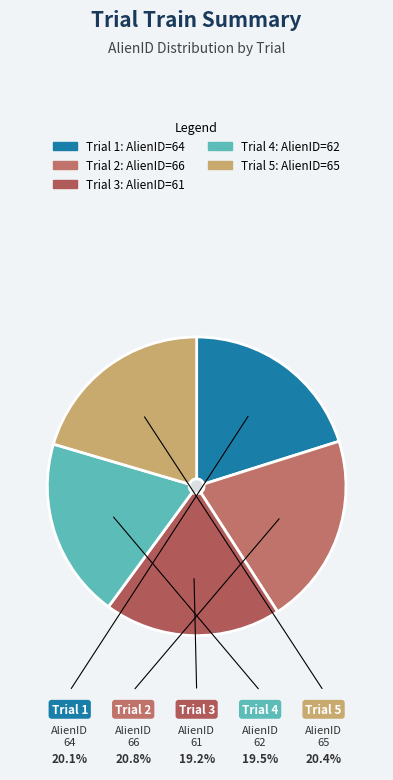

What is the largest slice in the pie chart?

2